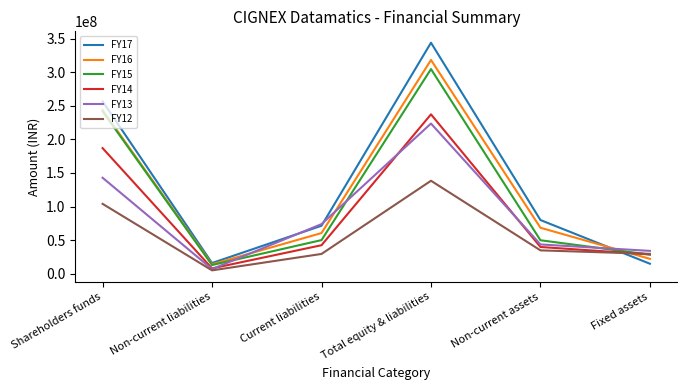

Rank the categories by FY16 value from highest to lowest.

Total equity & liabilities, Shareholders funds, Non-current assets, Current liabilities, Fixed assets, Non-current liabilities